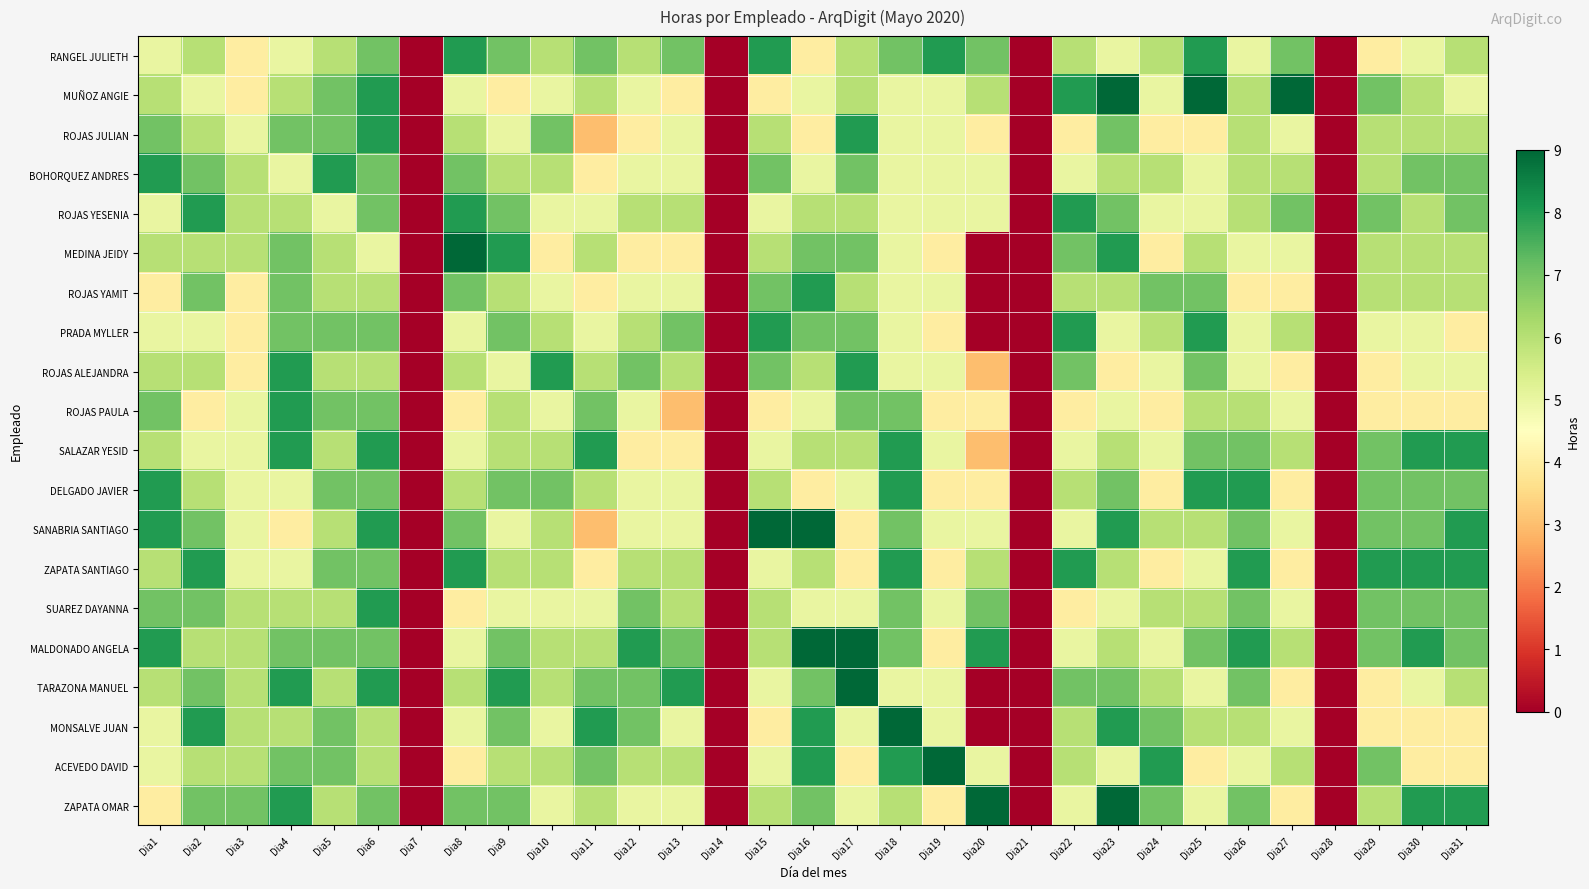

Which category has the lowest value across all series?

Dia7